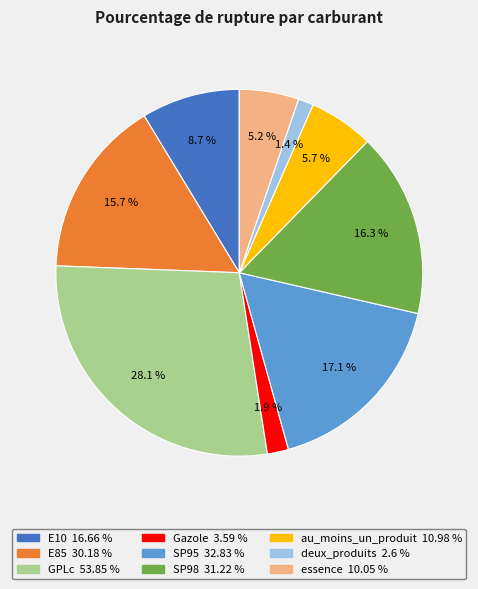

Is au_moins_un_produit the majority of the pie?

No